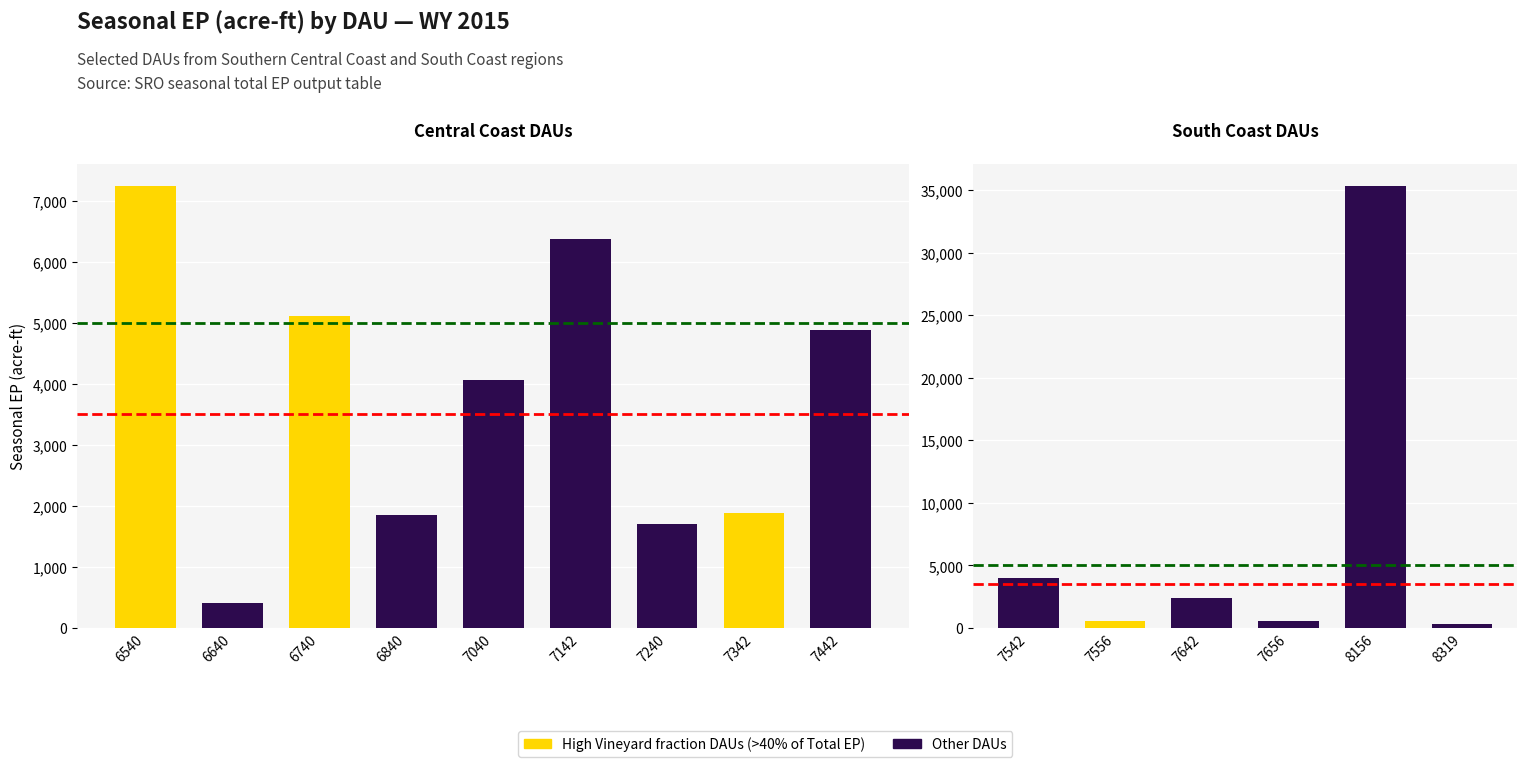

Count the number of categories in the chart.

6